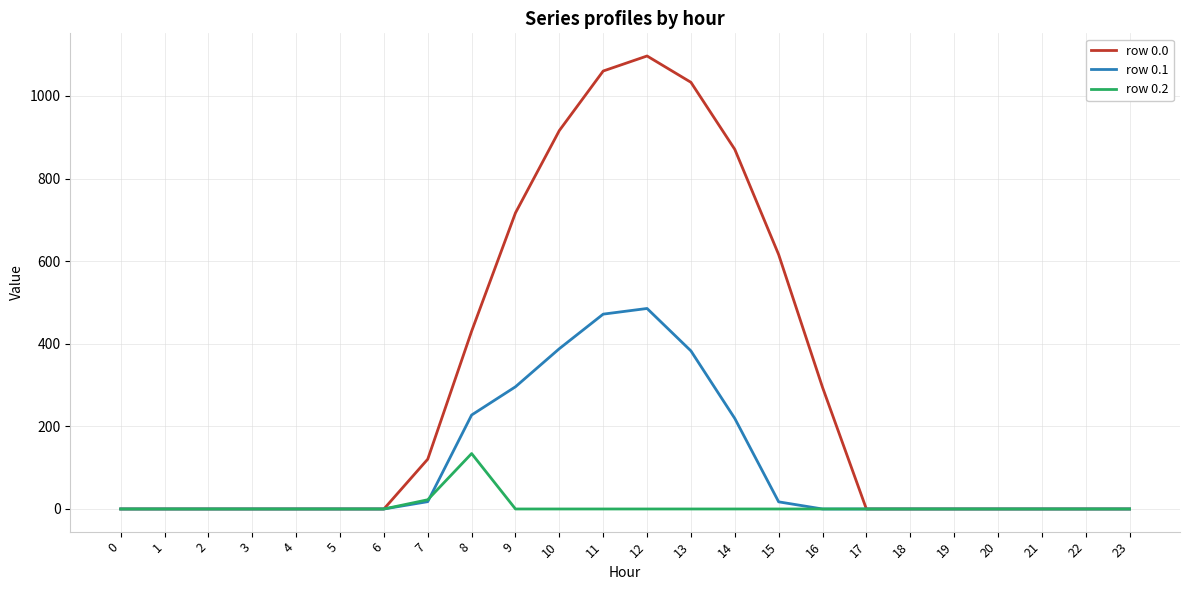

What is the maximum value for row 0.2?

134.2